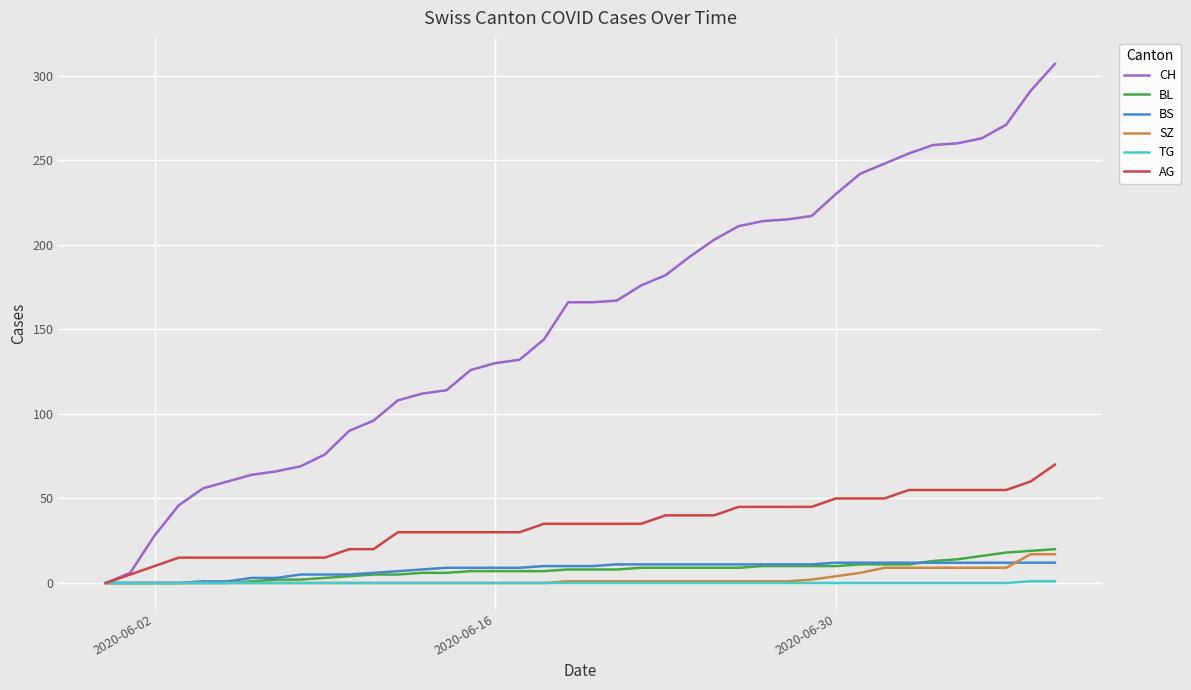

Which series has the largest total across all categories?

CH